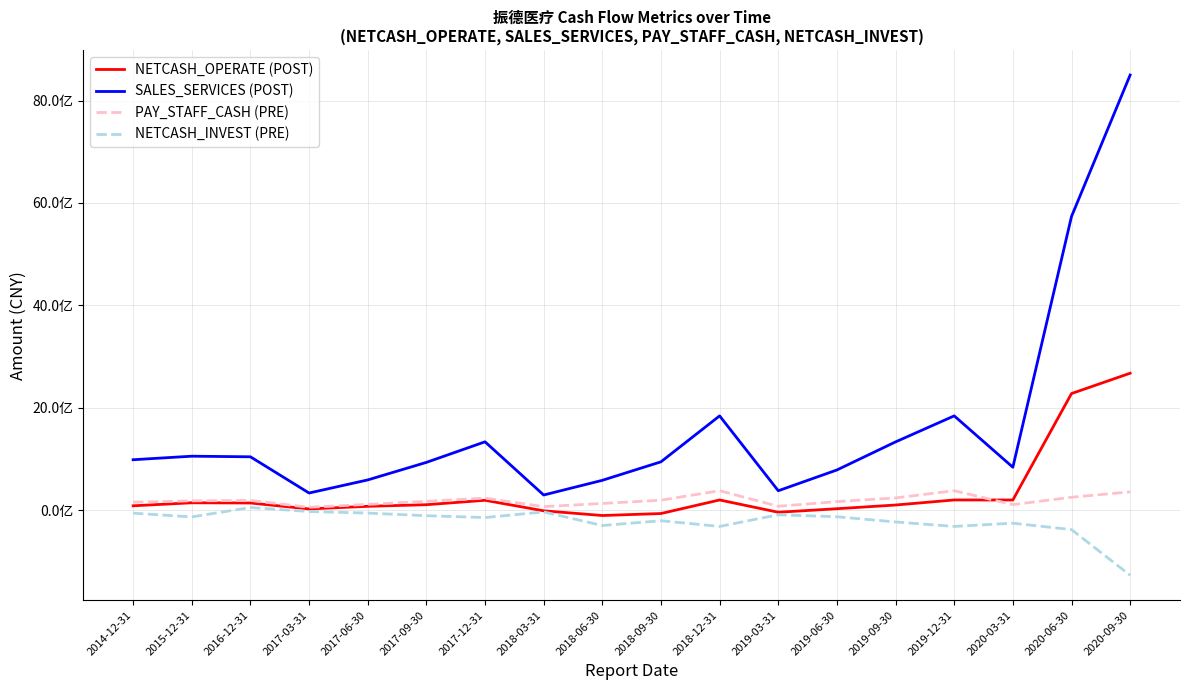

Where is the first local minimum for NETCASH_OPERATE (POST)?

2017-03-31